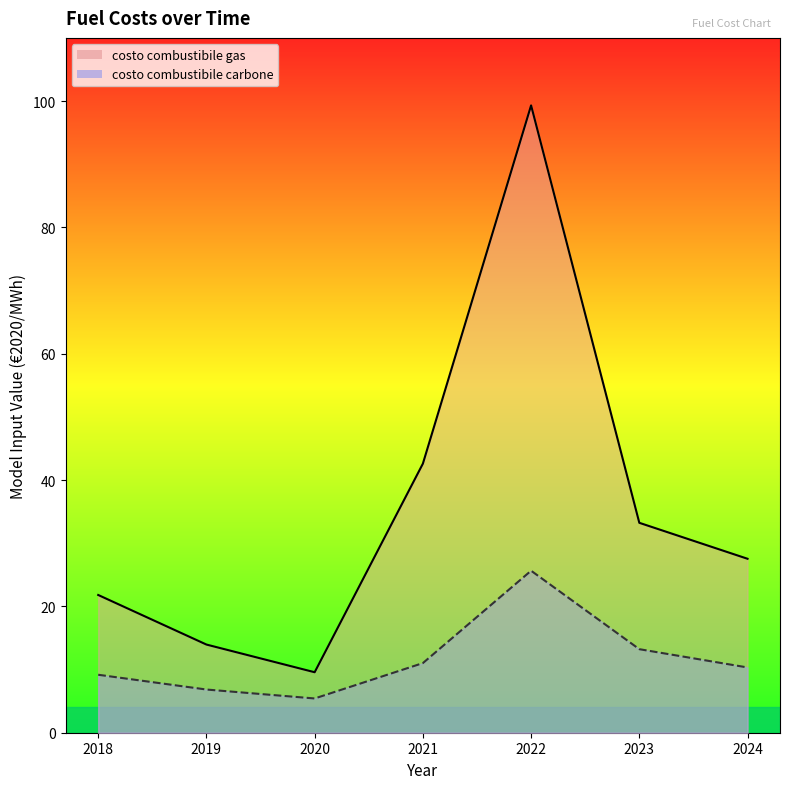

Which label corresponds to the smallest value in the chart?

2020